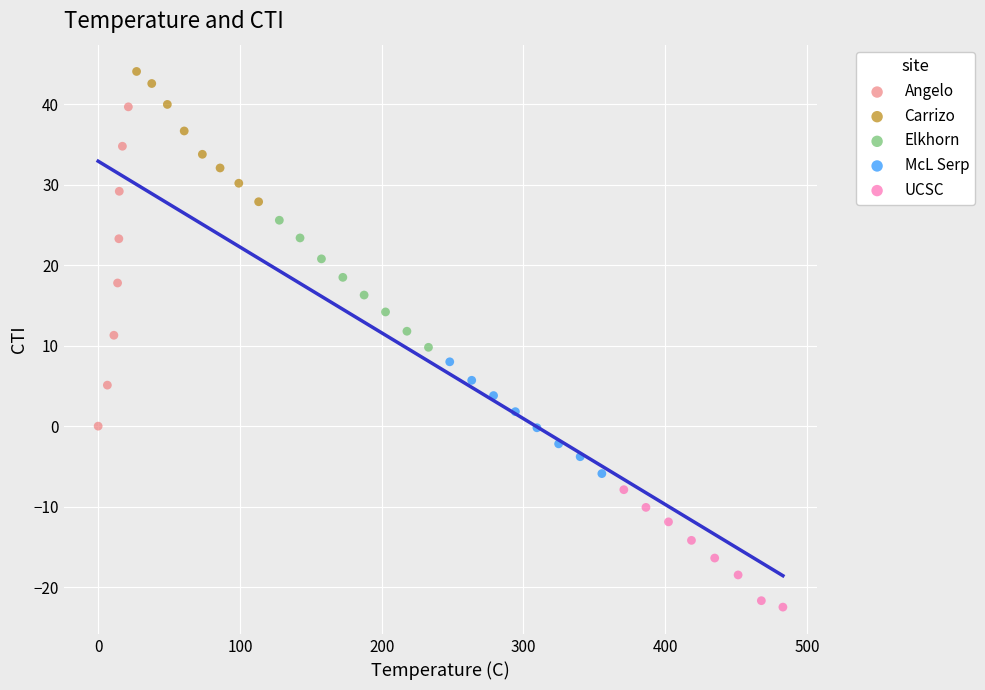

Which series reaches the minimum Y coordinate?

UCSC